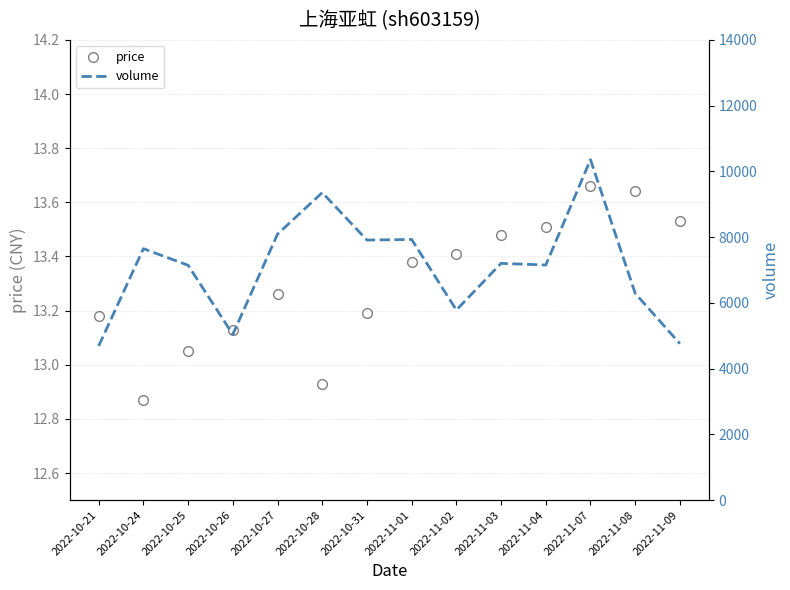

Reading right to left, what are all the values shown in this chart?

price: 13.5	13.6	13.7	13.5	13.5	13.4	13.4	13.2	12.9	13.3	13.1	13.1	12.9	13.2
volume: 4758.0	6289.0	10357.0	7151.0	7201.0	5782.0	7929.0	7910.0	9354.0	8091.0	5040.0	7144.0	7648.0	4688.0